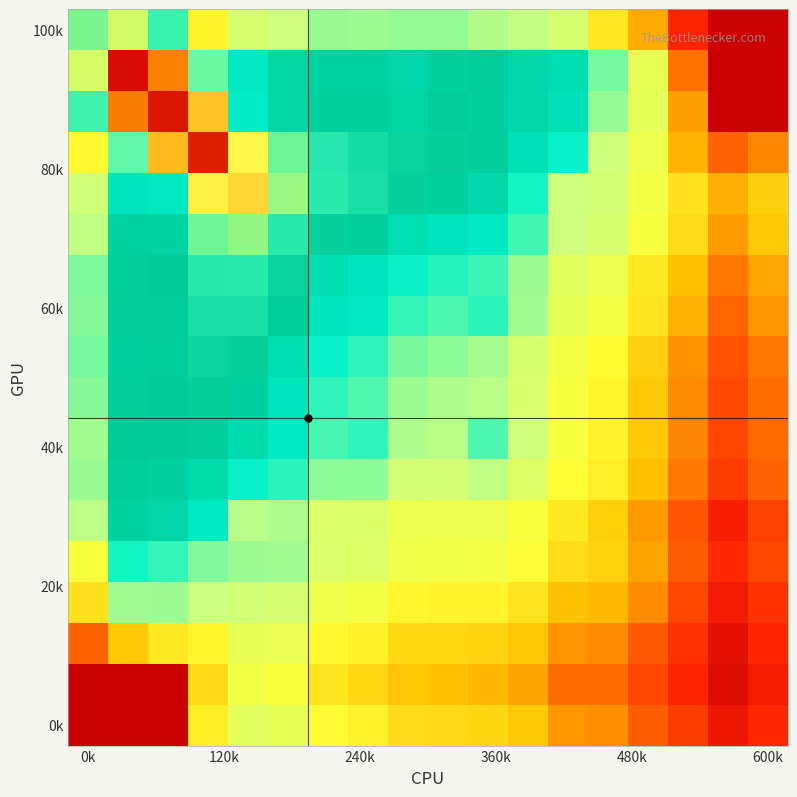

How many series are shown in this chart?

18